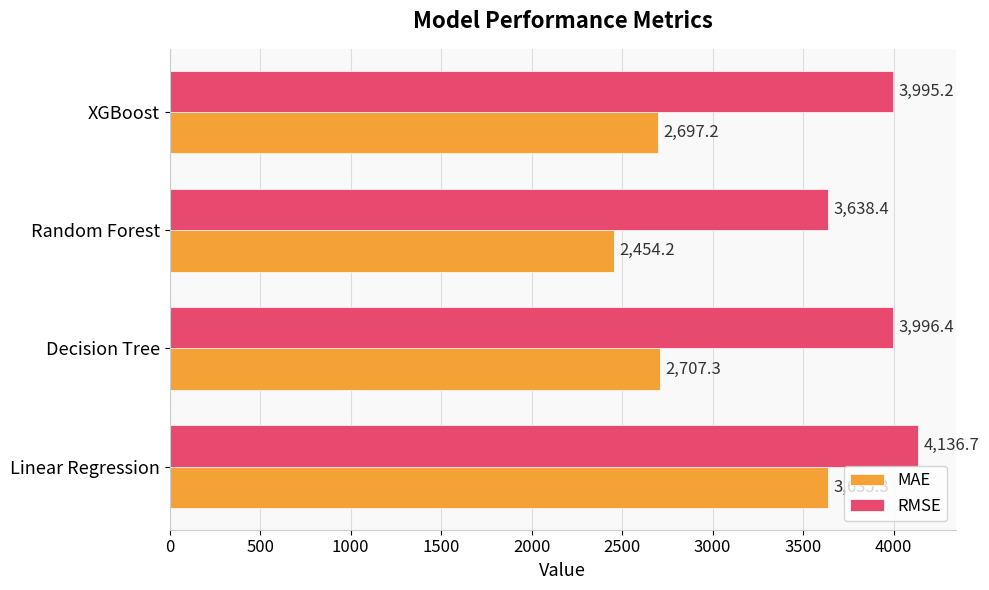

What is the difference between the maximum and minimum values in the RMSE series?

498.3